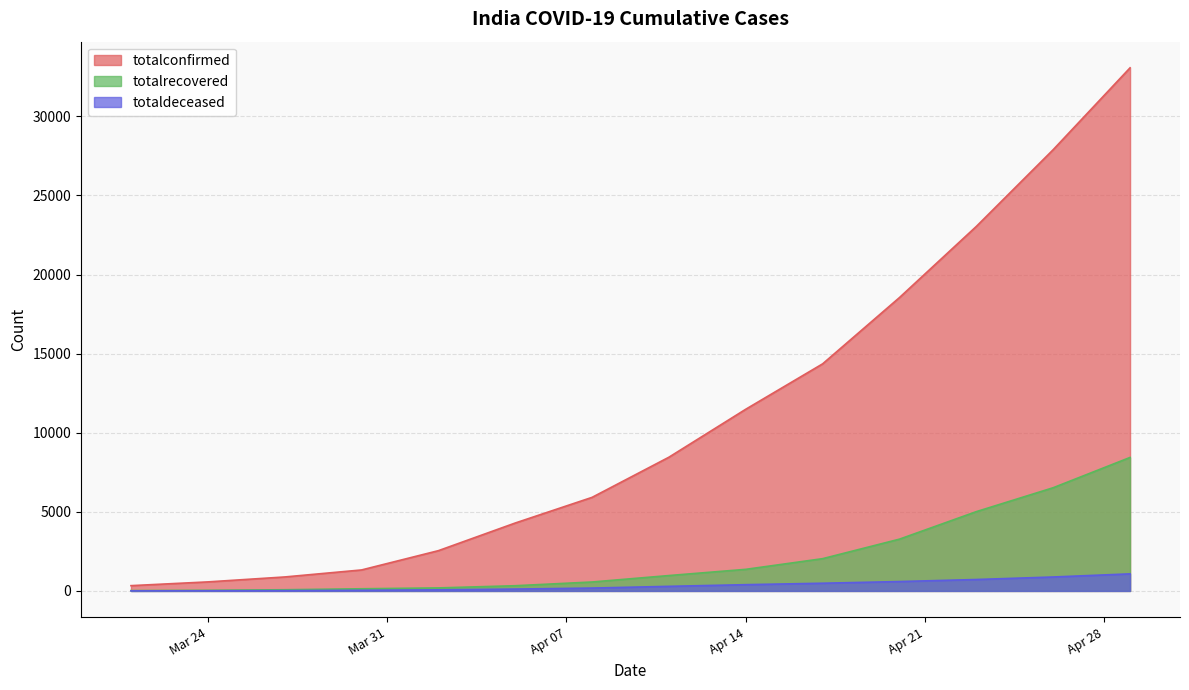

True or false: totalrecovered has more than 2 points higher than both neighbors.

False